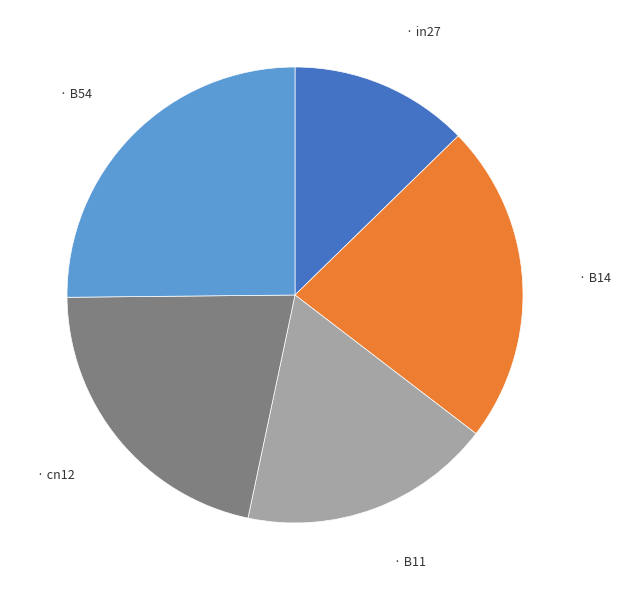

Does any single category account for the majority?

No